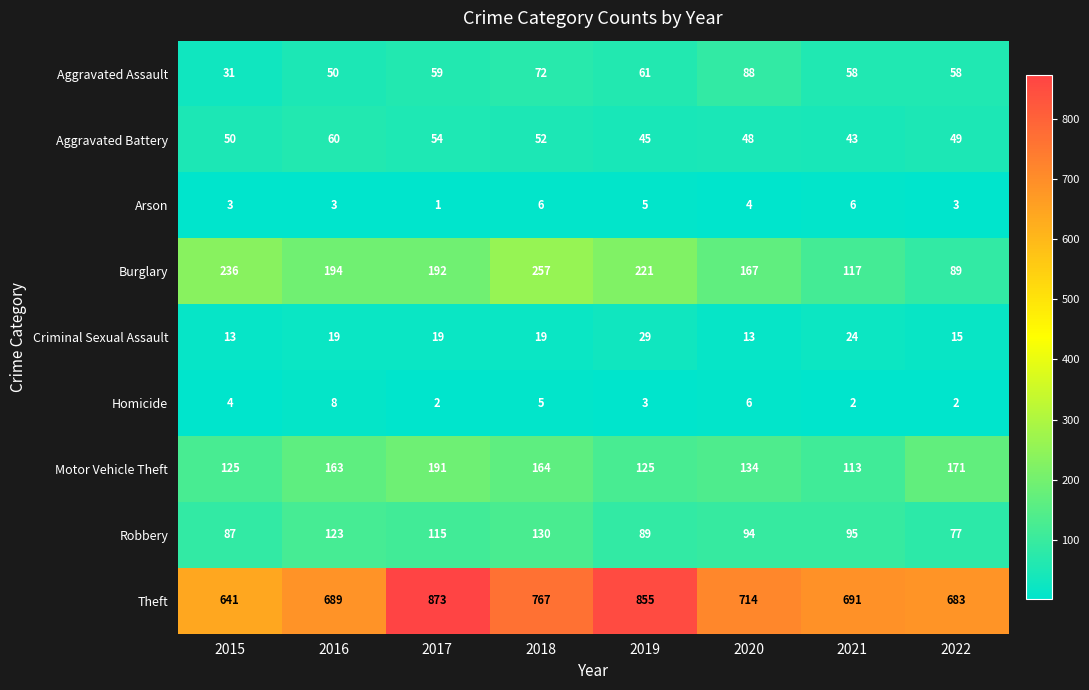

Which series has the largest range (max minus min)?

Theft